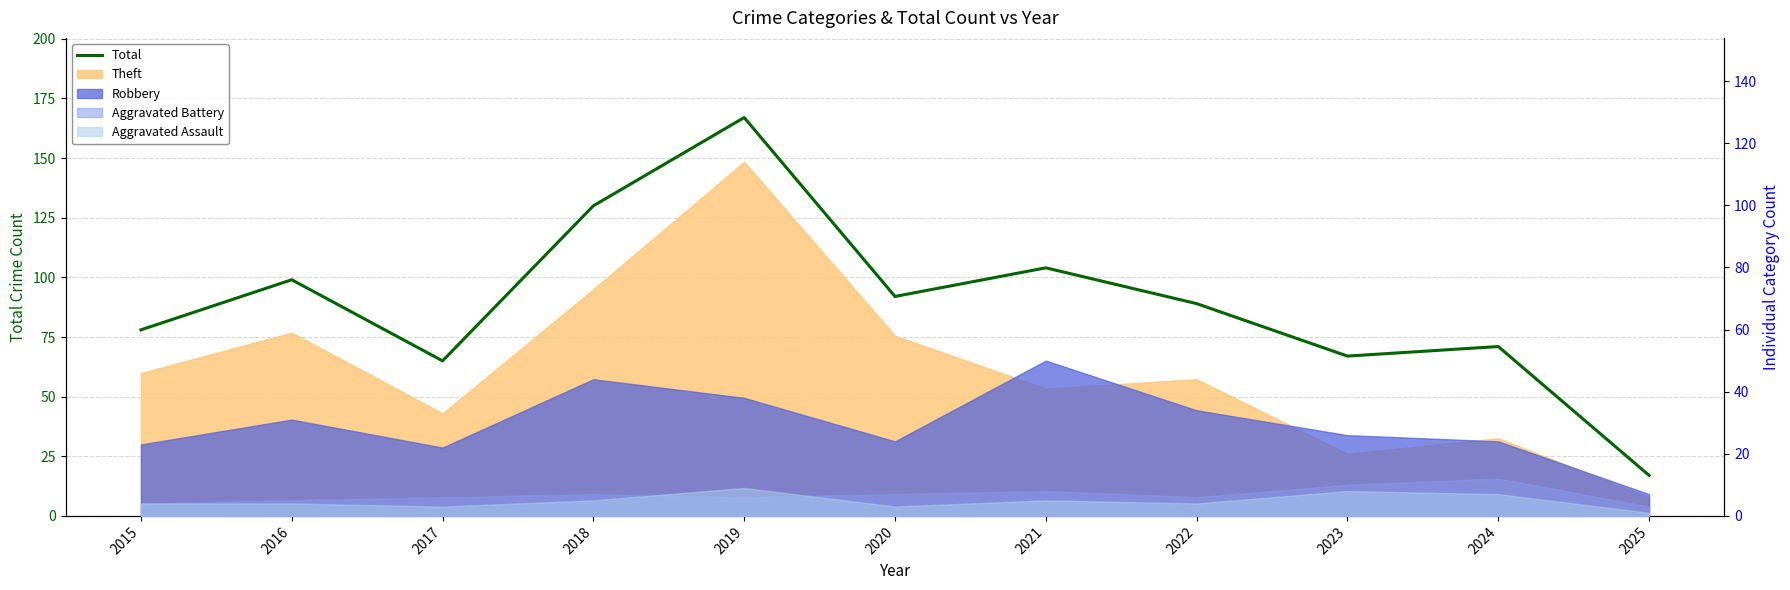

Rank the categories by value from highest to lowest.

2019, 2018, 2021, 2016, 2020, 2022, 2015, 2024, 2023, 2017, 2025